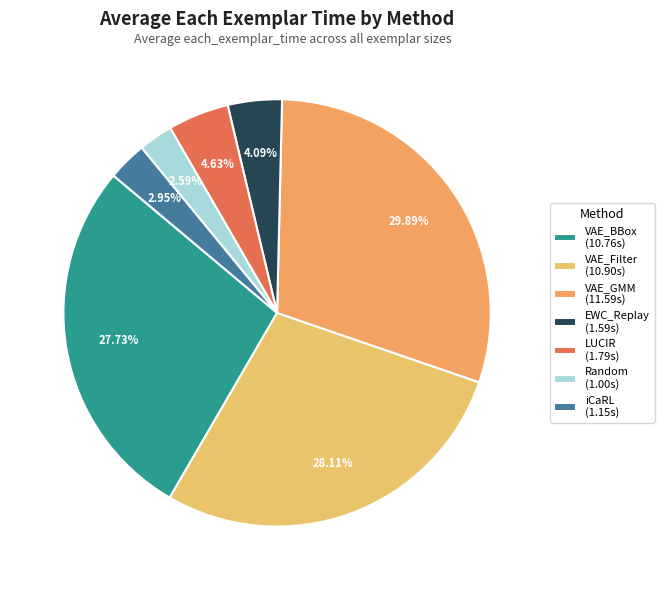

What percentage is NOT represented by VAE_BBox?

72.3%